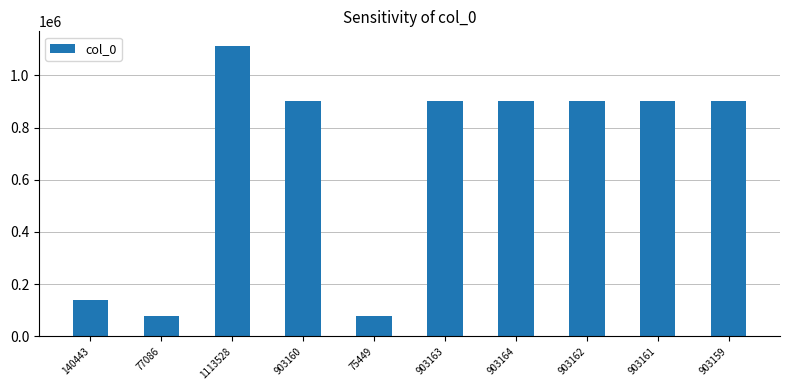

What is the sum of all values?

6825475